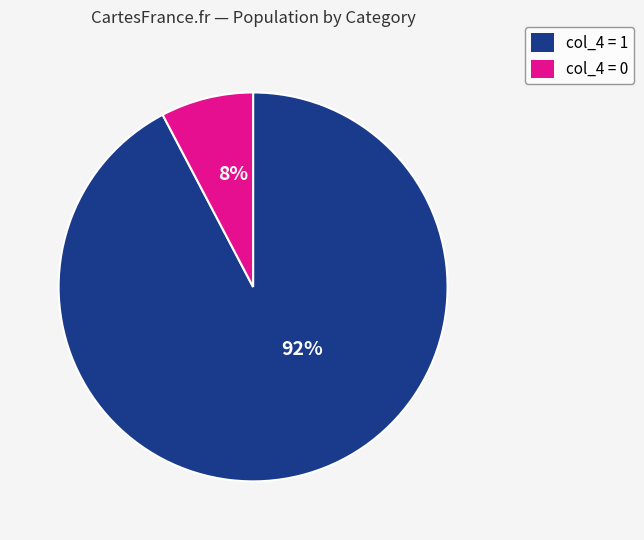

Is there any slice that represents more than half of the pie?

Yes